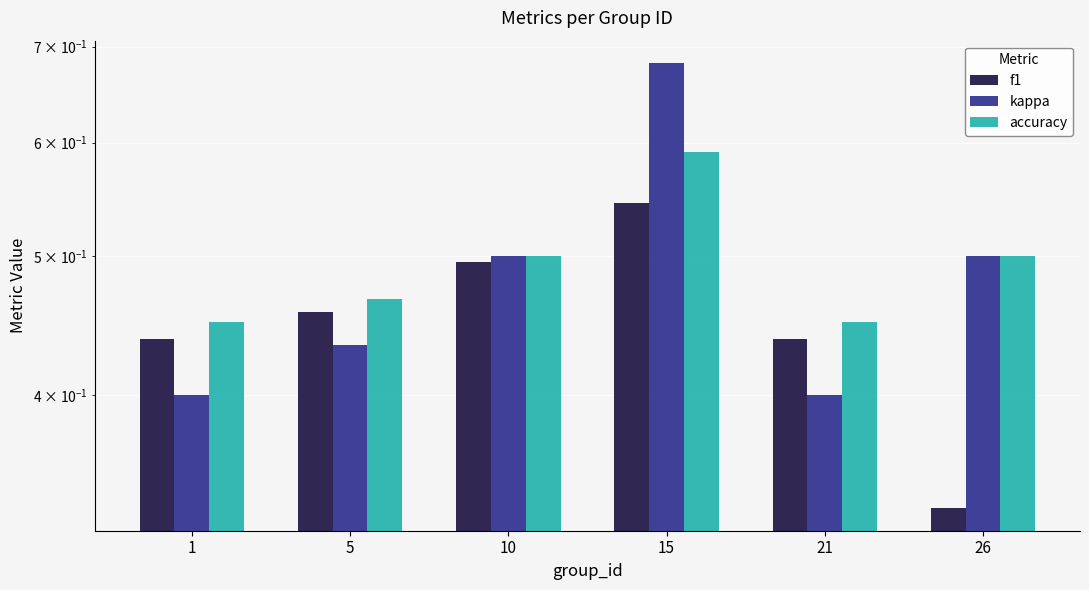

Which label corresponds to the largest value in the chart?

15